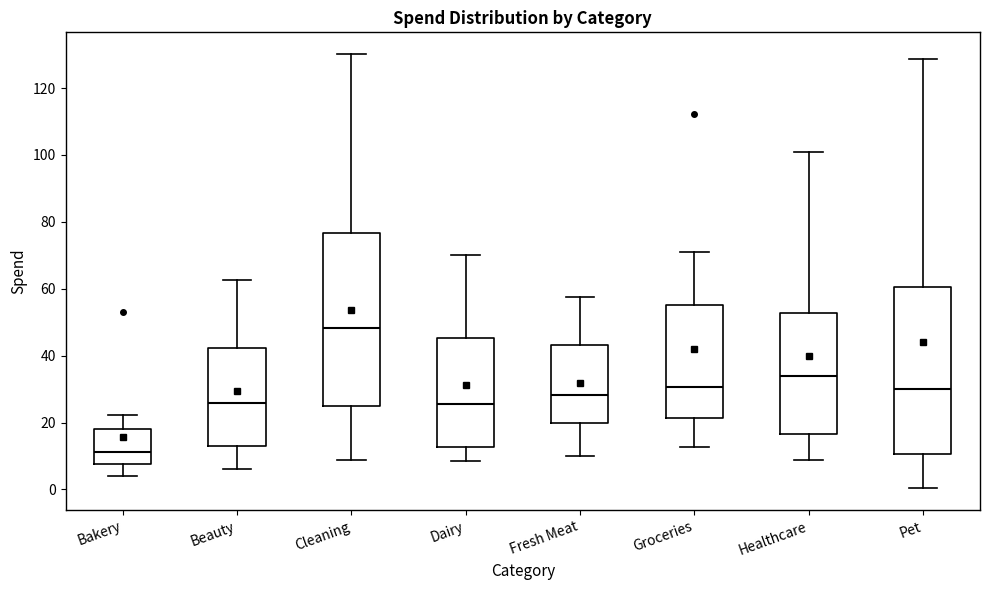

Reading left to right, transcribe this box plot: for each box, give where its median line is, the range the box spans, and where its two whiskers end, as read against the y-axis. The values are not printed on the chart, so give them approximately, as read against the axis.

Bakery: median 12, box 8 to 18, whiskers 4 to 22
Beauty: median 26, box 14 to 42, whiskers 6 to 62
Cleaning: median 48, box 26 to 76, whiskers 8 to 130
Dairy: median 26, box 12 to 46, whiskers 8 to 70
Fresh Meat: median 28, box 20 to 44, whiskers 10 to 58
Groceries: median 30, box 22 to 56, whiskers 12 to 70
Healthcare: median 34, box 16 to 52, whiskers 8 to 100
Pet: median 30, box 10 to 60, whiskers 0 to 128